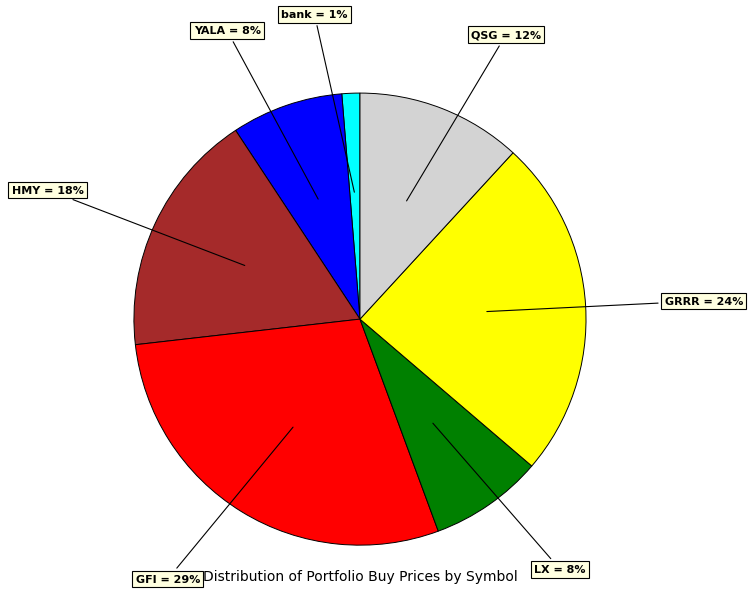

To the nearest percent, what is the average slice percentage?

14%